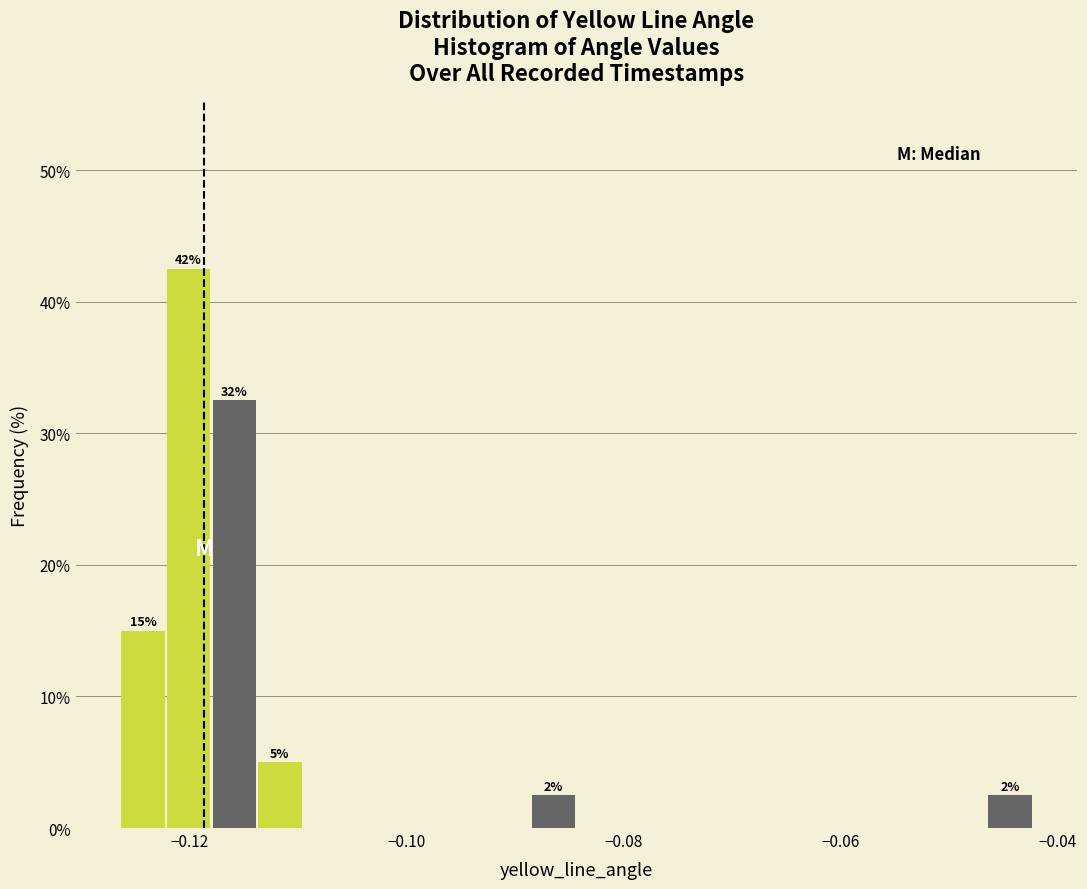

Around what value on the x-axis is the tallest bar? Give the approximate position of its centre, as read against the axis.

-0.120